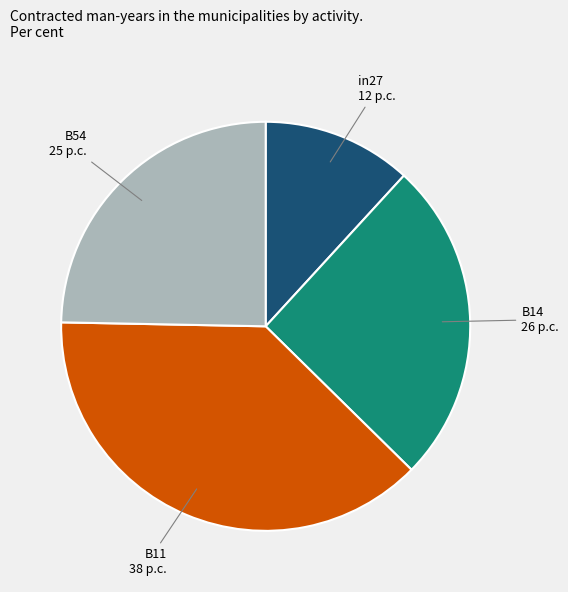

True or false: B54 accounts for 25% of the total.

True